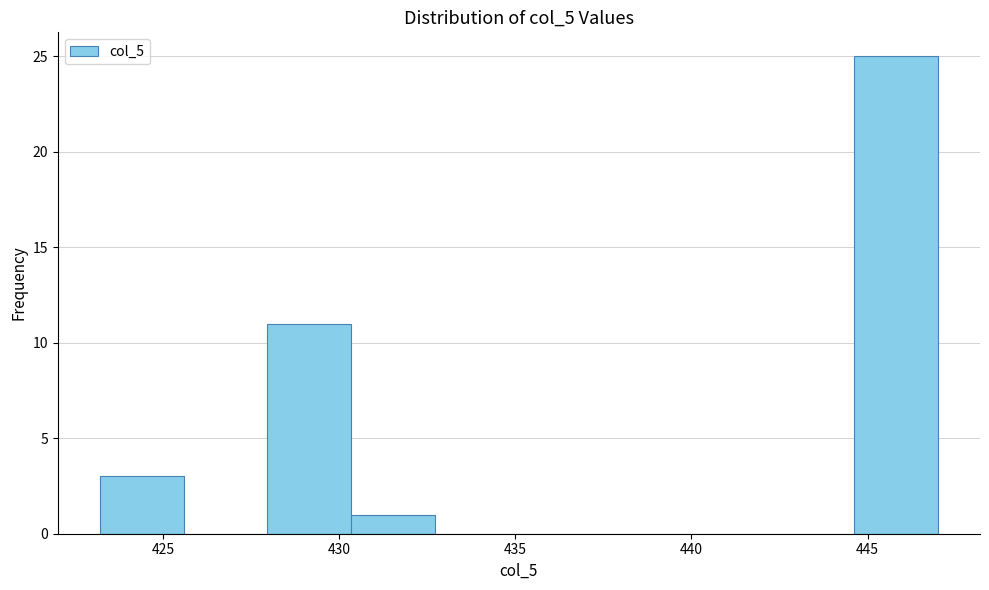

Reading left to right, transcribe this chart: for each bar, give the range it covers on the x-axis and its height. Neither the bar edges nor the heights are printed on the chart, so give them approximately, as read against the axes.

423.0 to 425.5: 3
425.5 to 428.0: 0
428.0 to 430.5: 11
430.5 to 432.5: 1
432.5 to 435.0: 0
435.0 to 437.5: 0
437.5 to 440.0: 0
440.0 to 442.0: 0
442.0 to 444.5: 0
444.5 to 447.0: 25